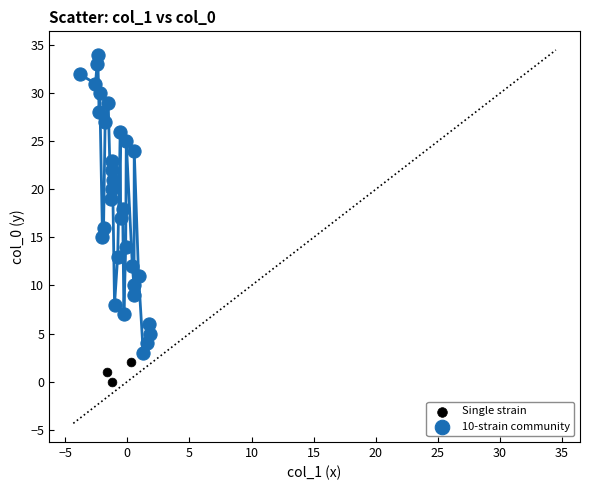

What are all the series names shown in the legend?

Single strain, 10-strain community